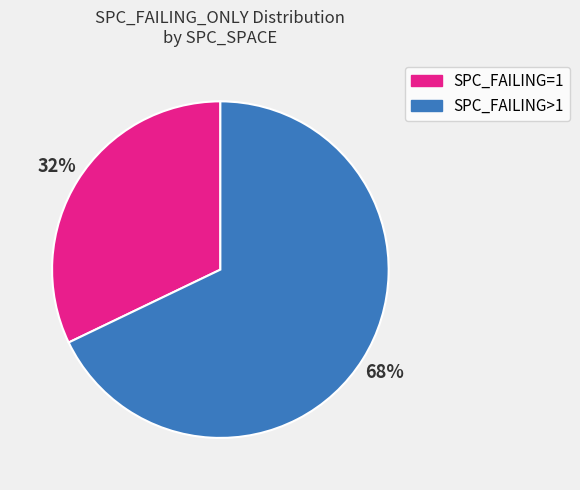

To the nearest percent, what is the difference between the largest and smallest slice percentages?

36%